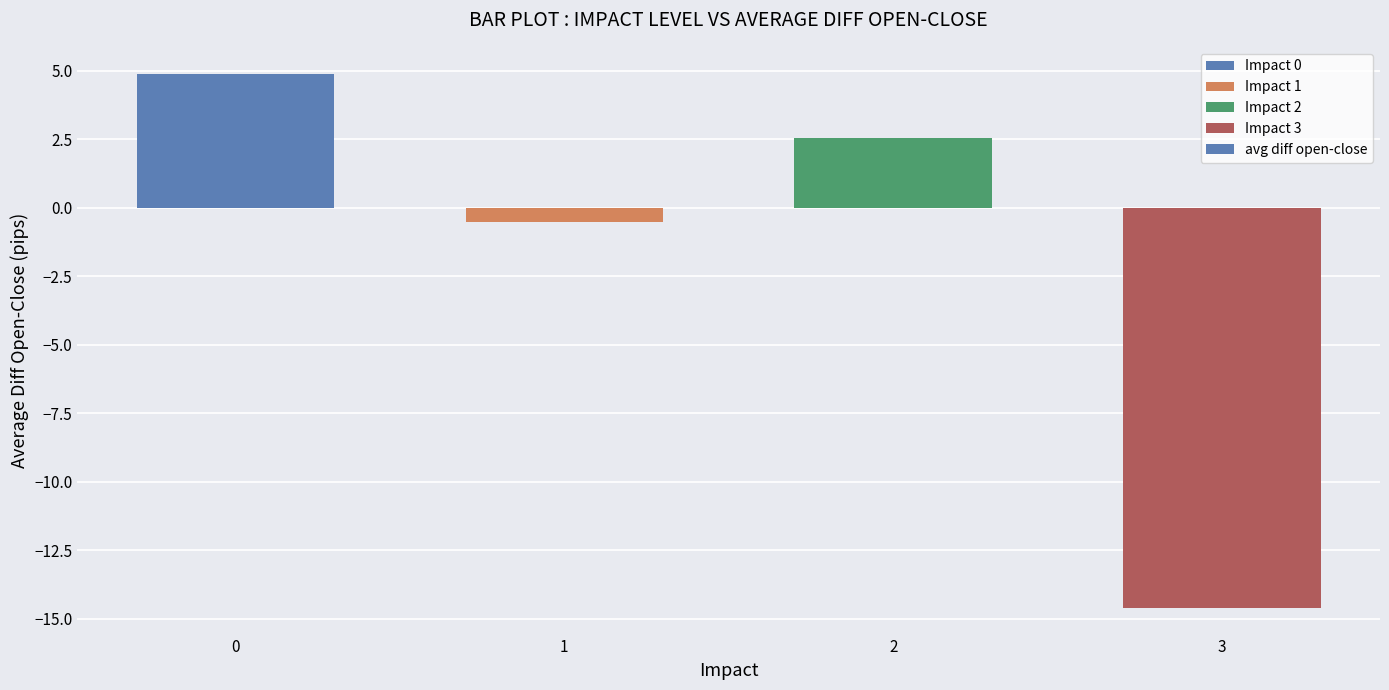

The value at 2 is 2.6. True or false?

True